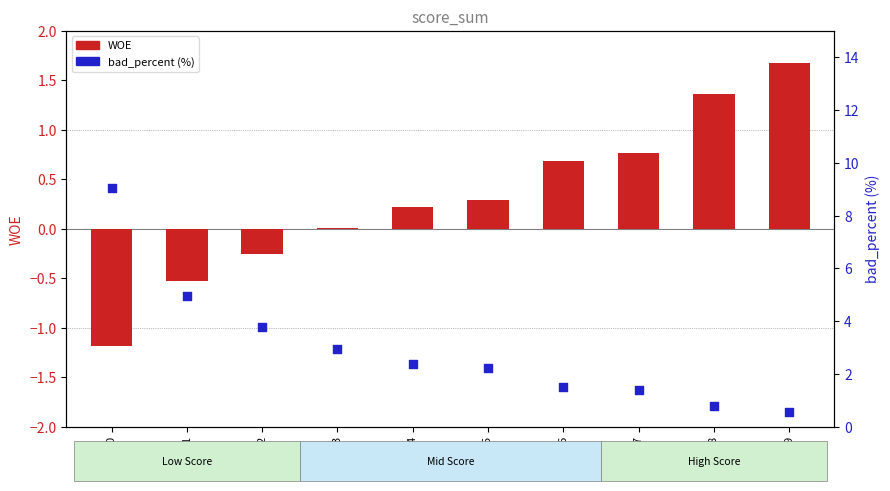

Which series contains the highest Y value?

bad_percent (%)